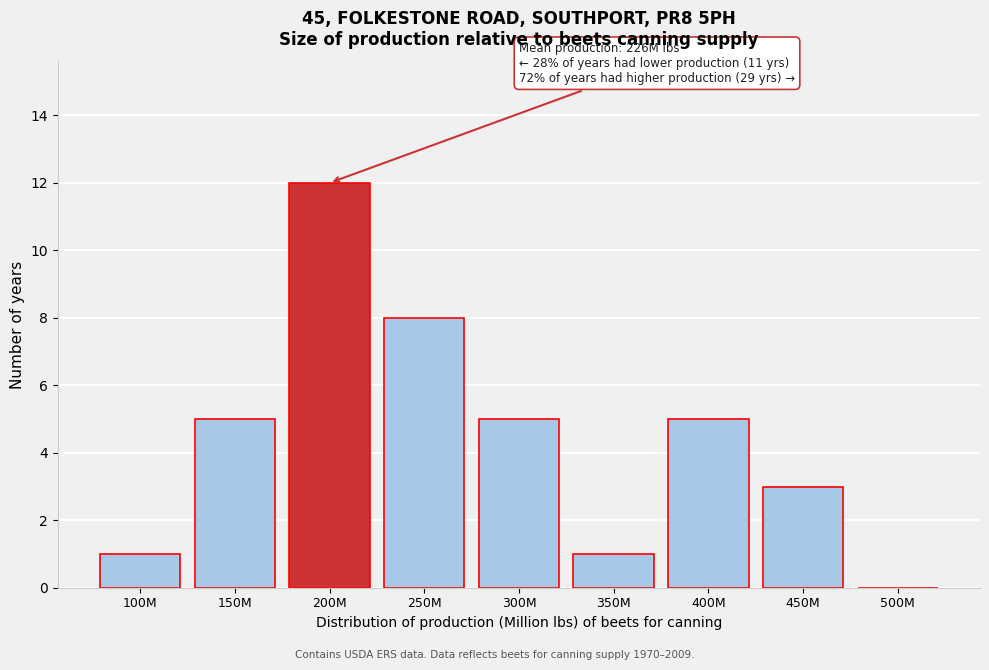

Reading right to left, extract all data points from this chart.

500M=0	450M=3	400M=5	350M=1	300M=5	250M=8	200M=12	150M=5	100M=1